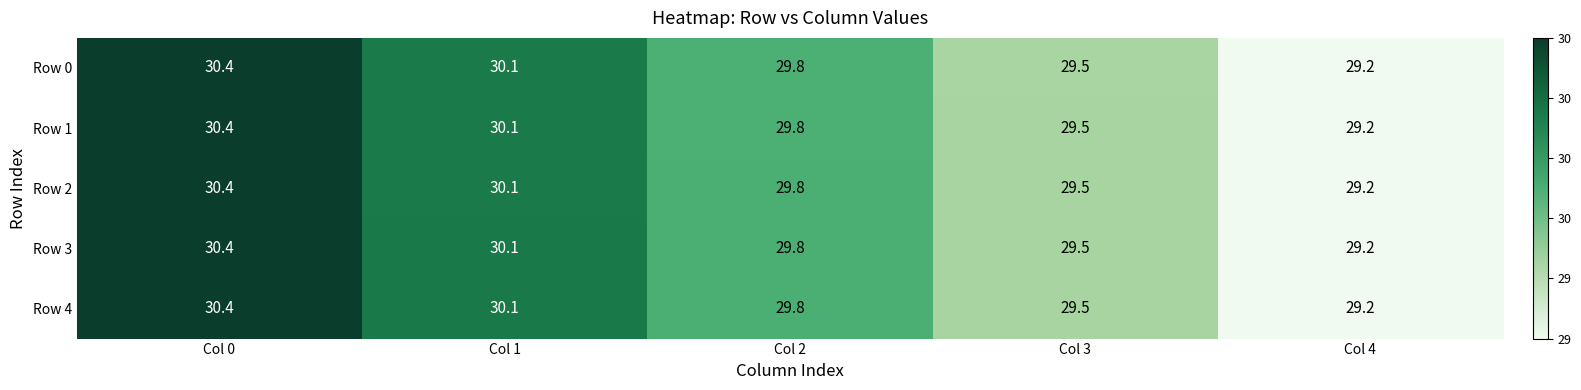

What is the average value of the Row 3 series?

29.8